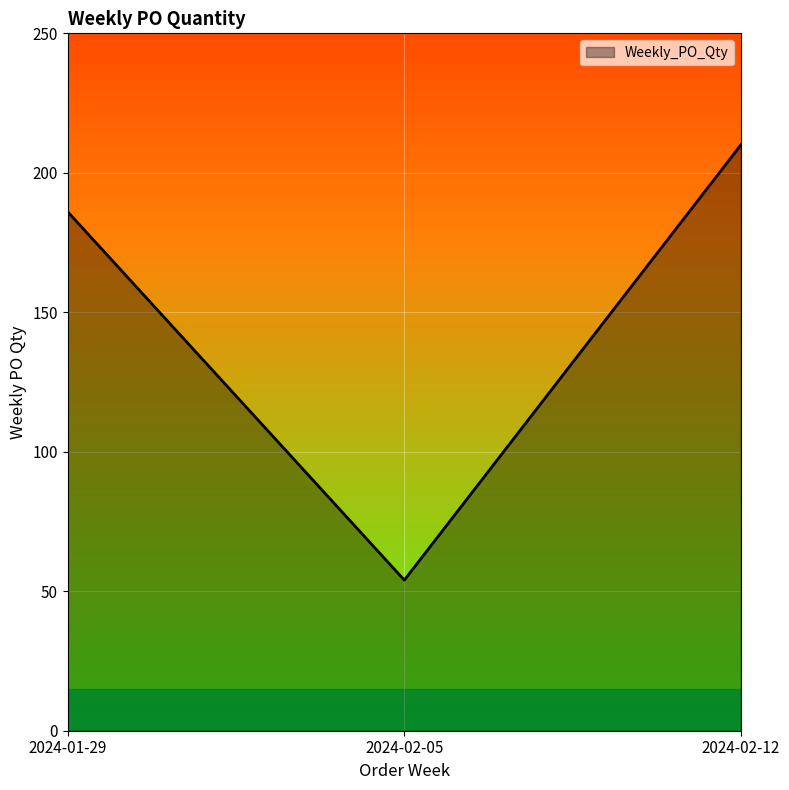

What is the sum of the values at 2024-02-05 and 2024-02-12?

264